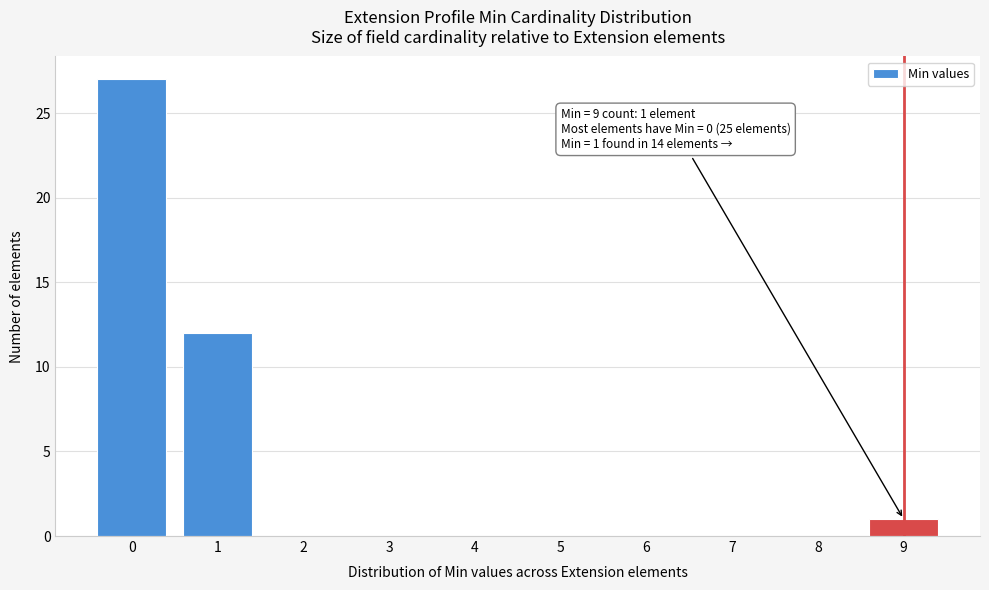

Over which range of the x-axis is the bar tallest?

-0.5 to 0.5